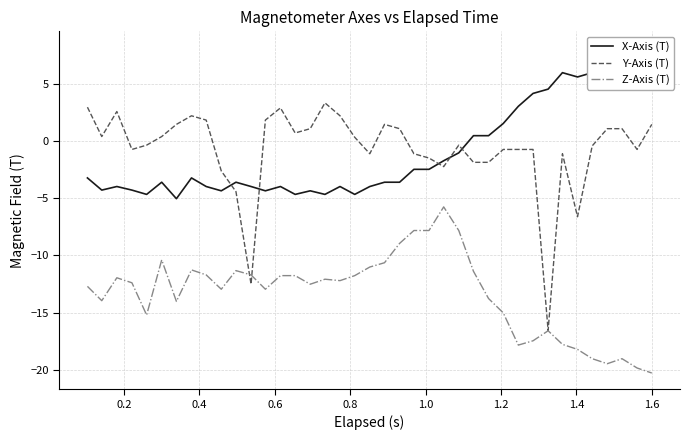

Does the chart have visible grid lines?

Yes